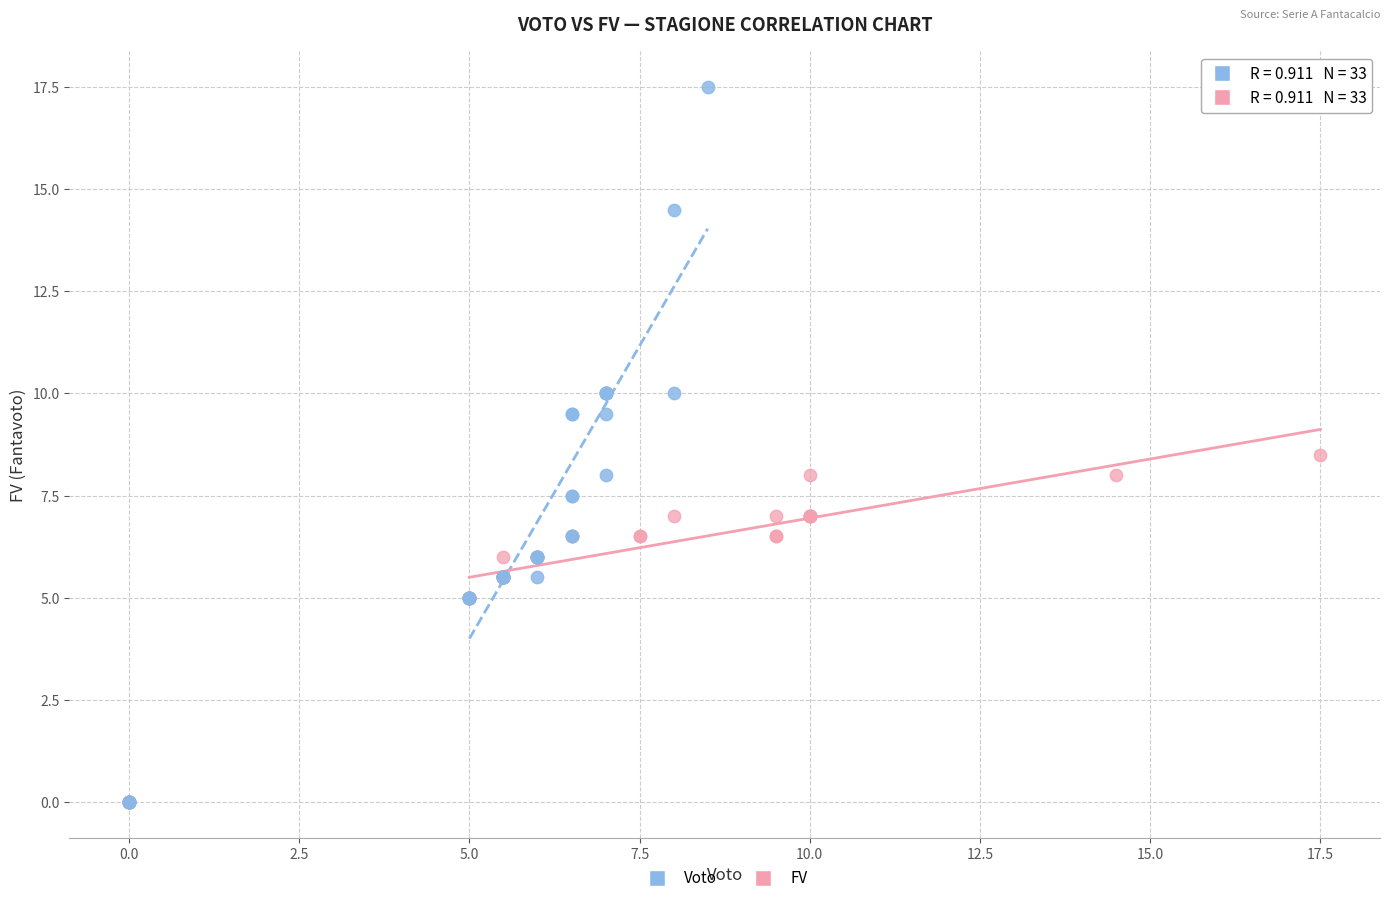

What are all the series names shown in the legend?

Voto, FV